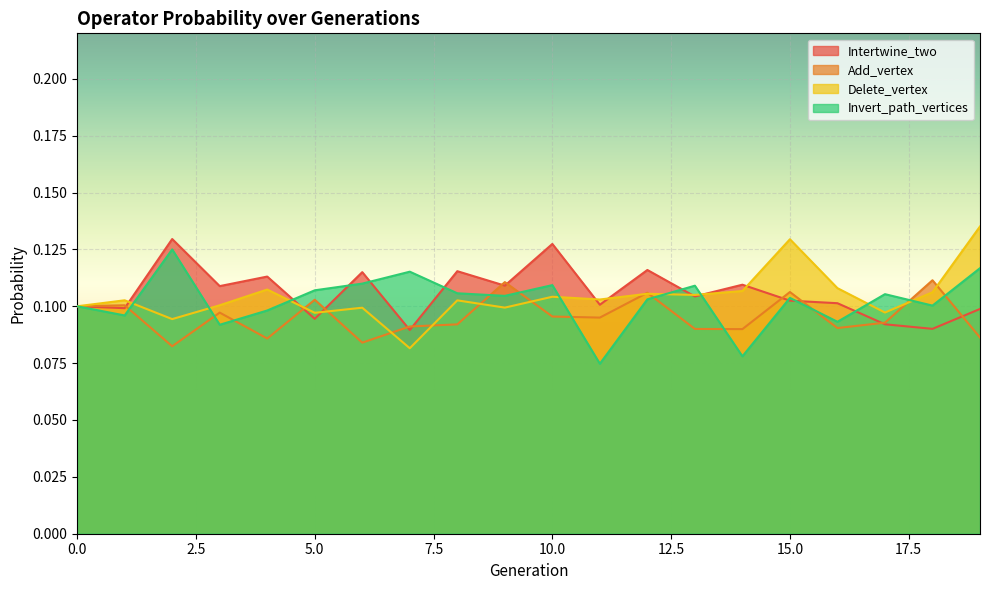

What is the minimum value for Invert_path_vertices?

0.1